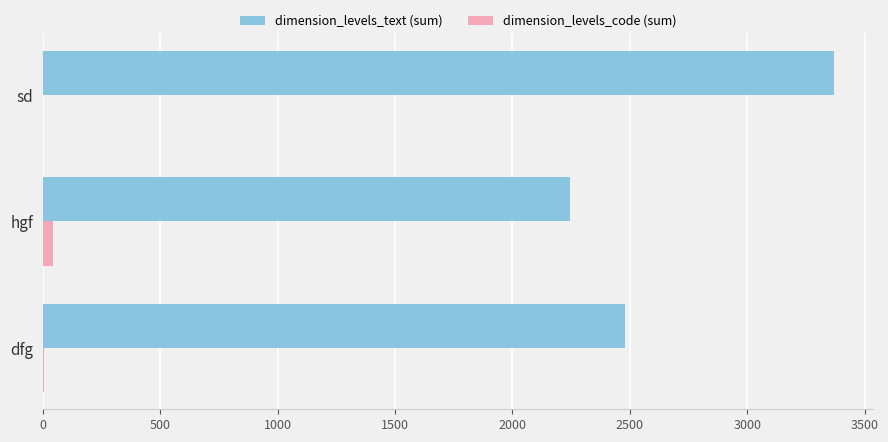

The value of dimension_levels_text (sum) at hgf is 1512. True or false?

False